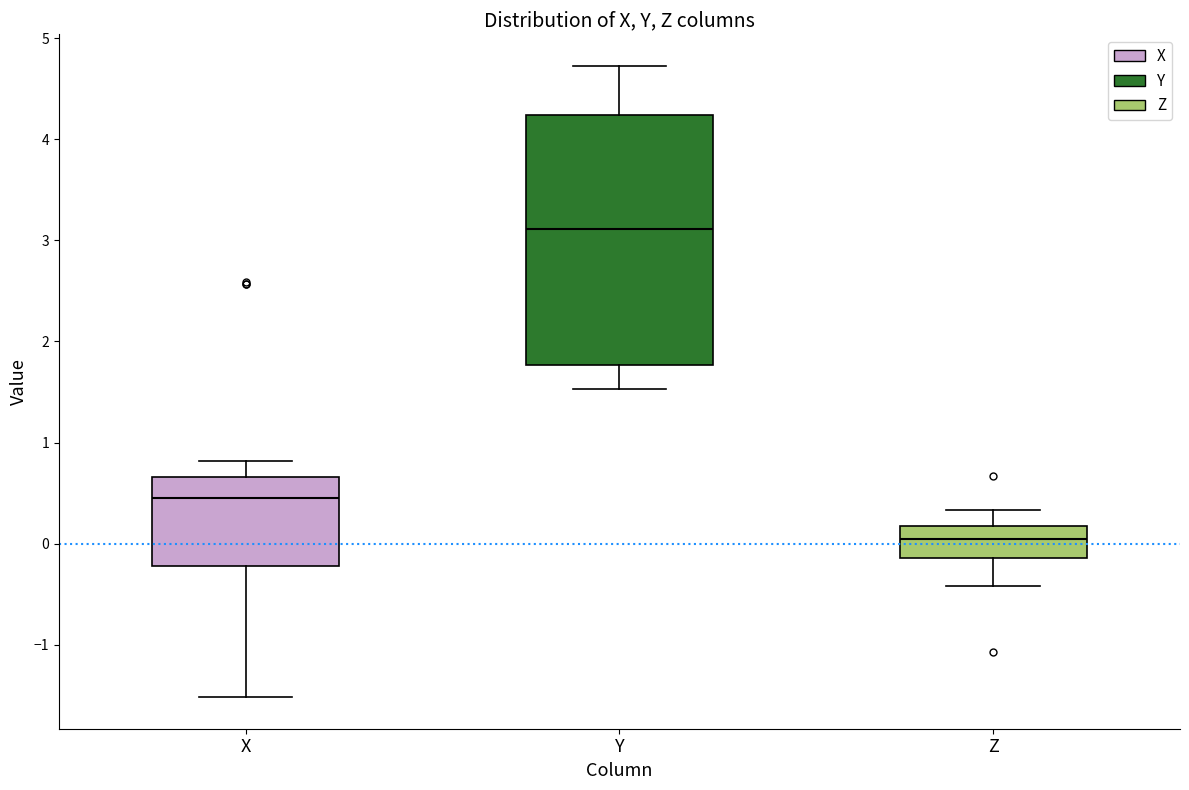

Which box is the tallest, from its lower edge to its upper edge?

Y